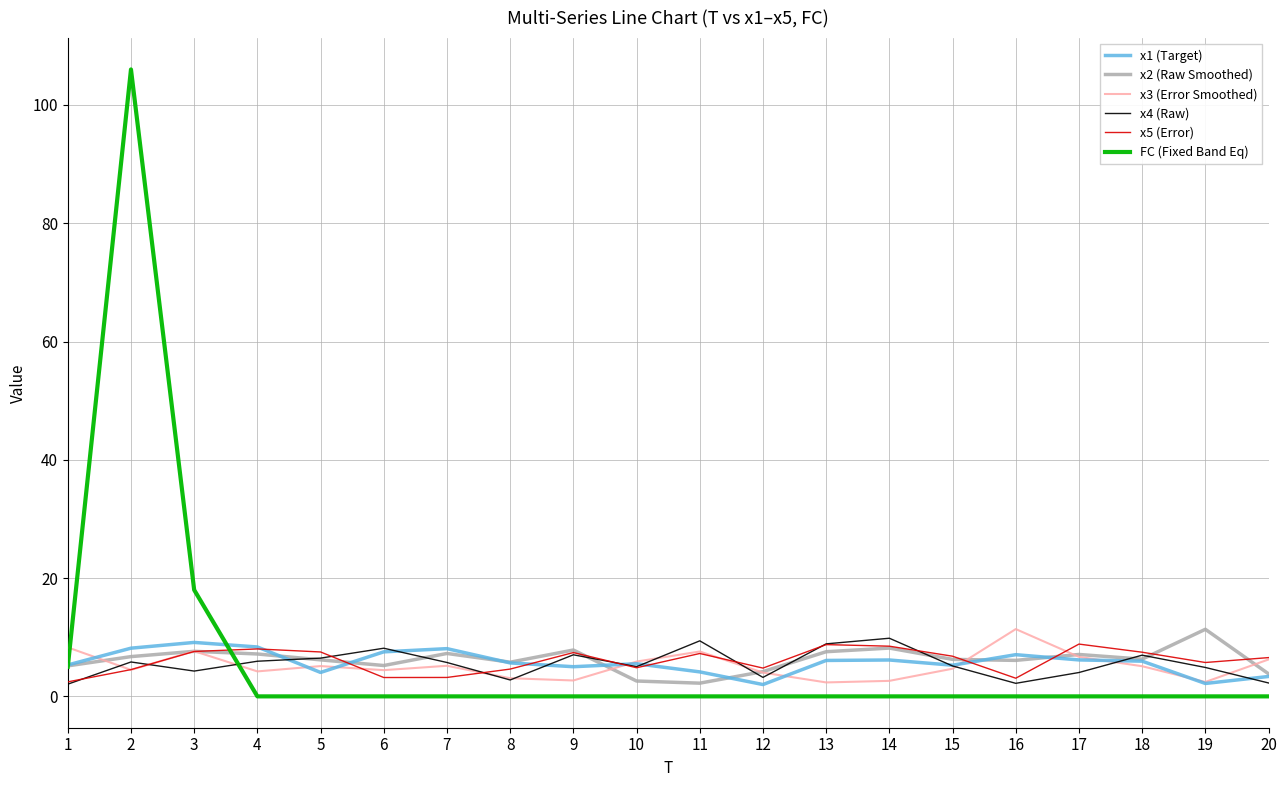

What is the total value across all series at 5?

29.3